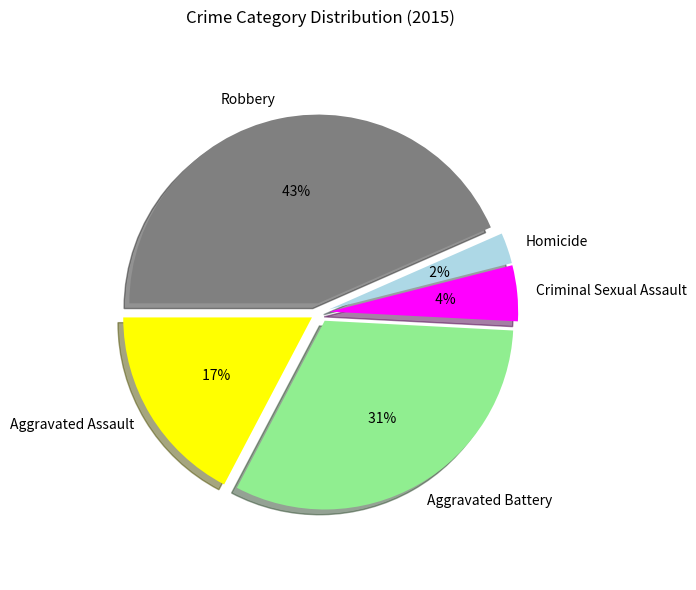

To the nearest percent, what is the difference between the largest and smallest slice percentages?

41%